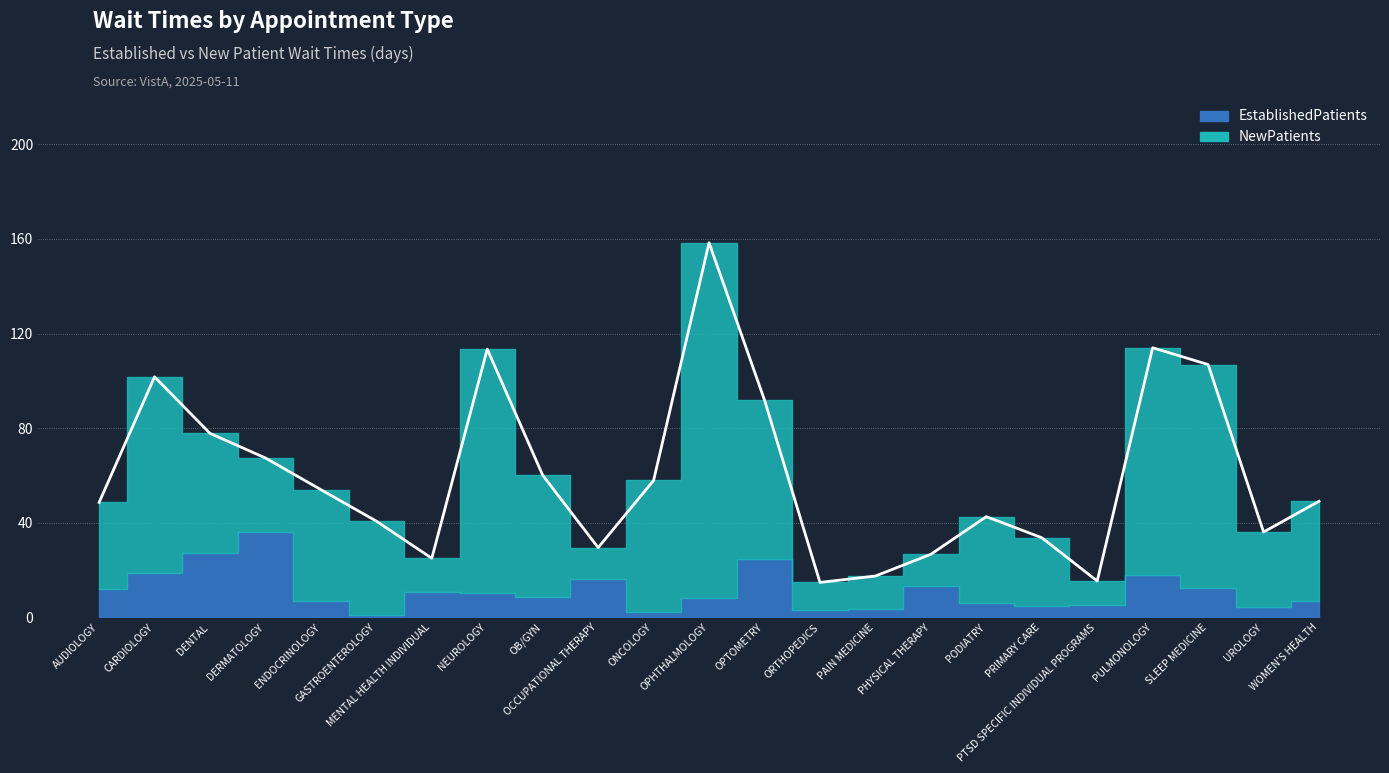

What is the value of the NewPatients point at the 5th from the left?

47.2